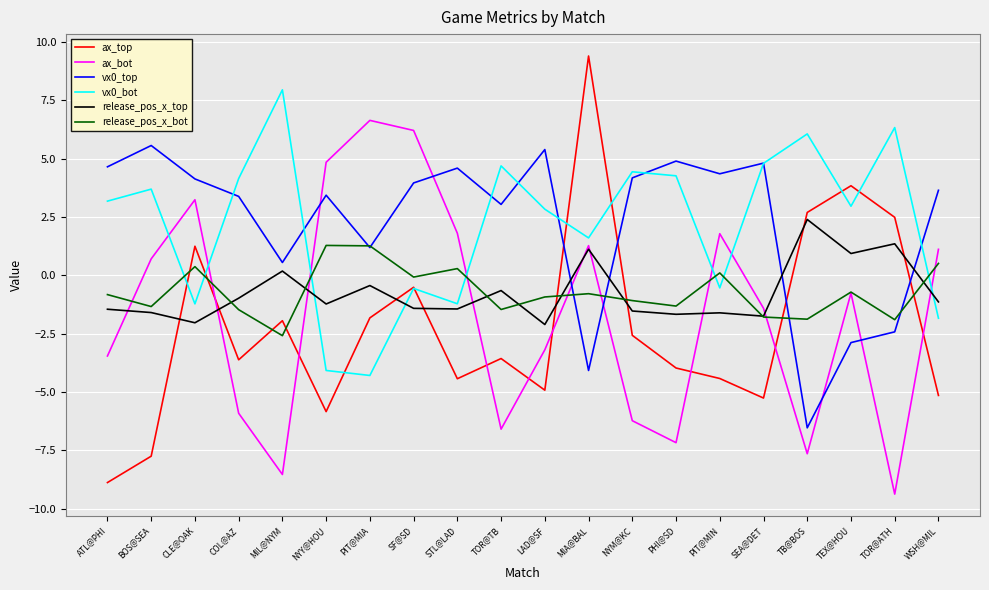

Where is the first local maximum for ax_top?

CLE@OAK